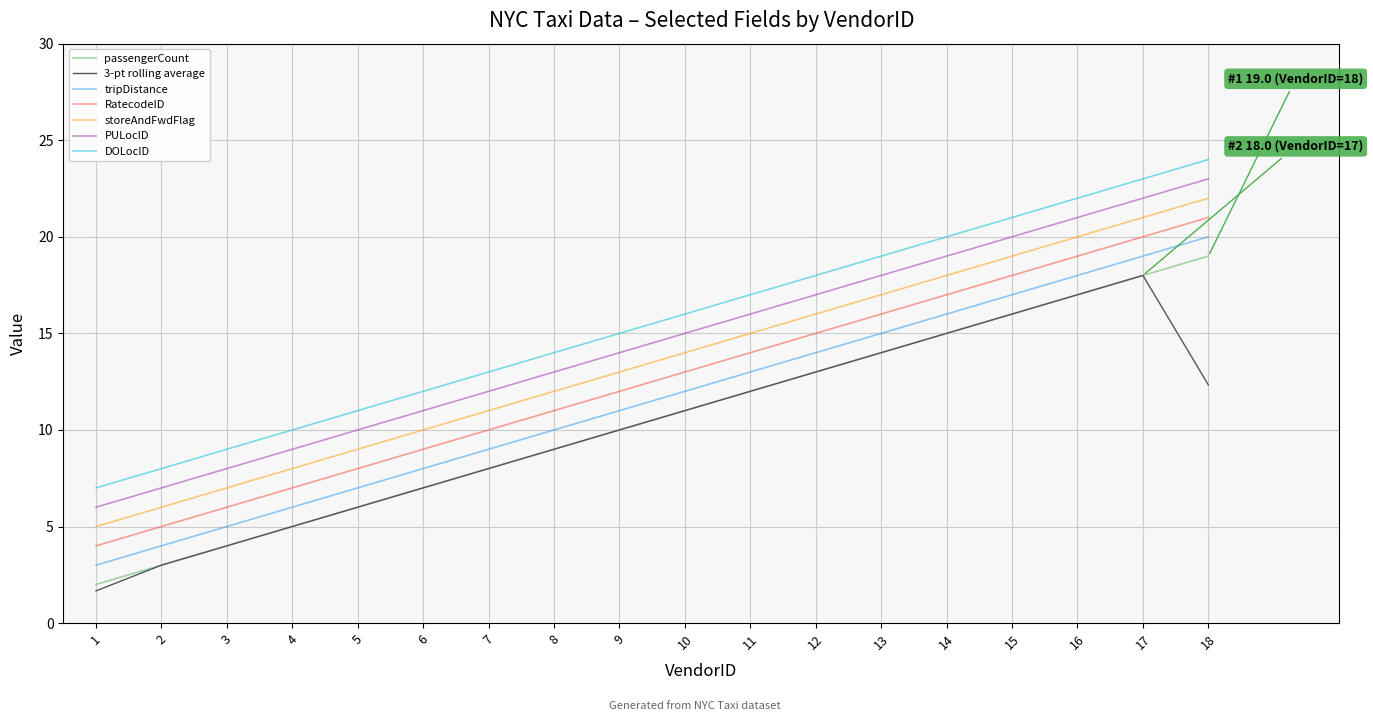

Does the chart display data point markers on the line(s)?

No